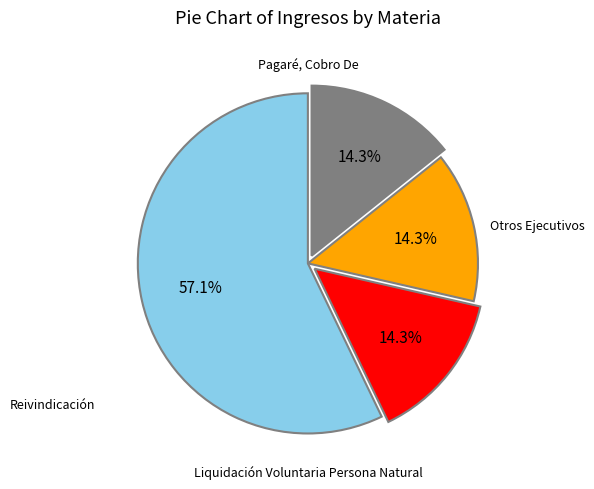

Is there any slice that represents more than half of the pie?

Yes